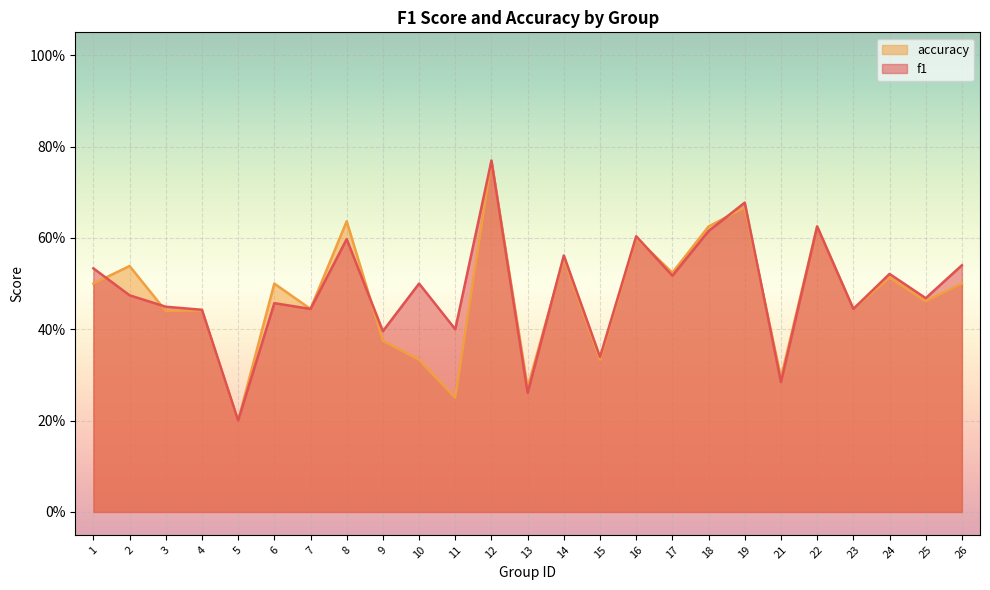

What is the sum of all f1 values?

12.1